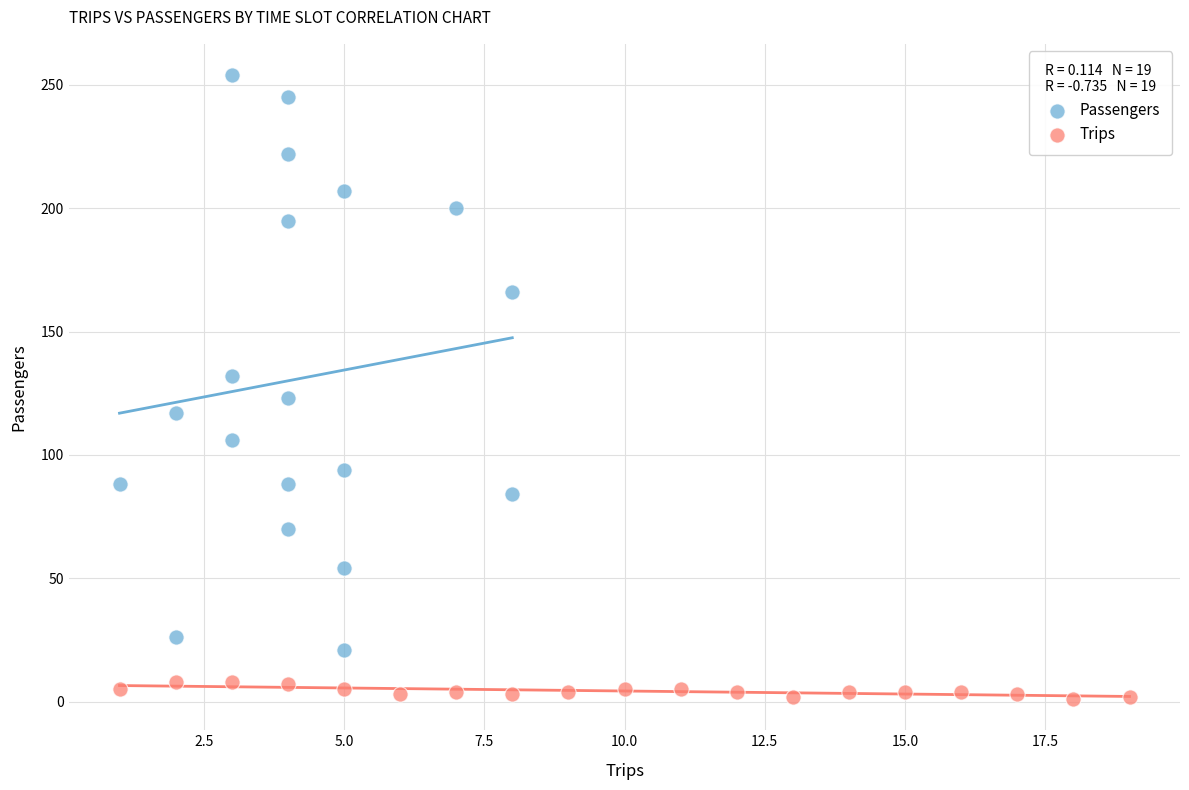

Which series contains the lowest Y value?

Trips